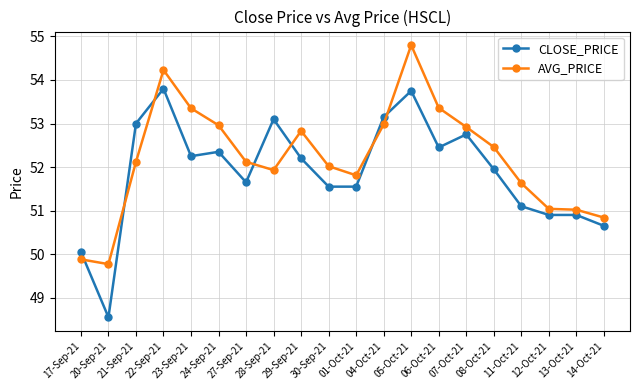

What is the total value across all series at 29-Sep-21?

105.0